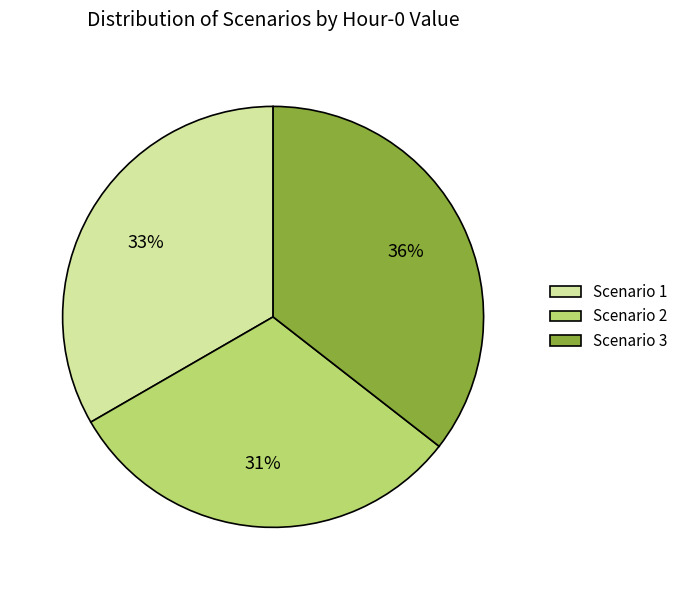

Is there a majority slice in this chart?

No